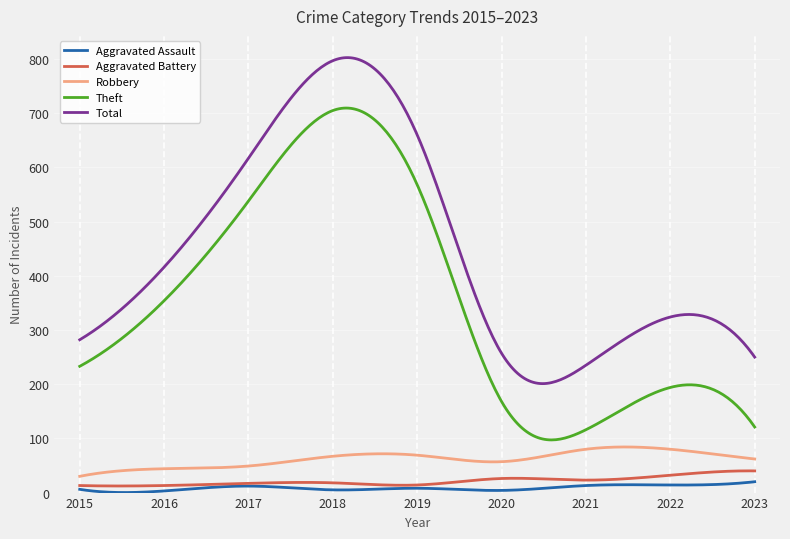

What is the maximum value shown in the chart?

802.6